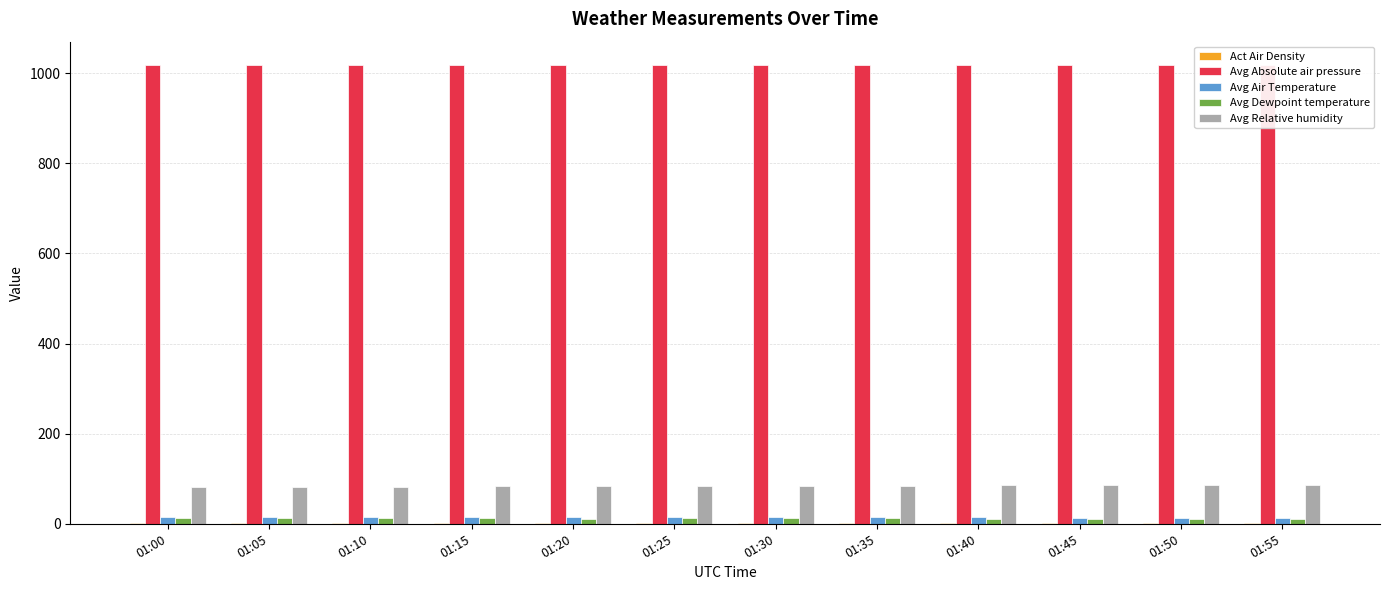

What is the sum of all Avg Absolute air pressure values?

12227.1